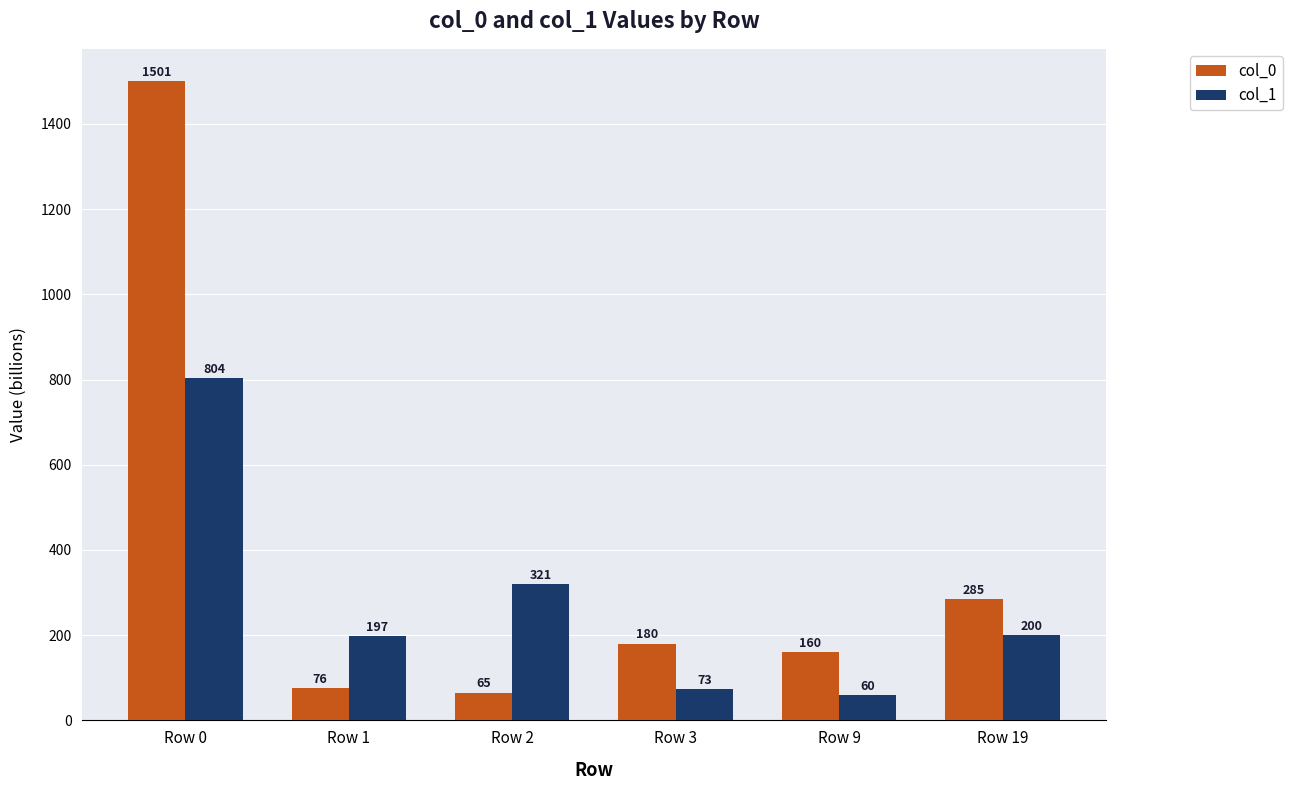

What is the difference between the second highest and second lowest values in the col_1 series?

247.7